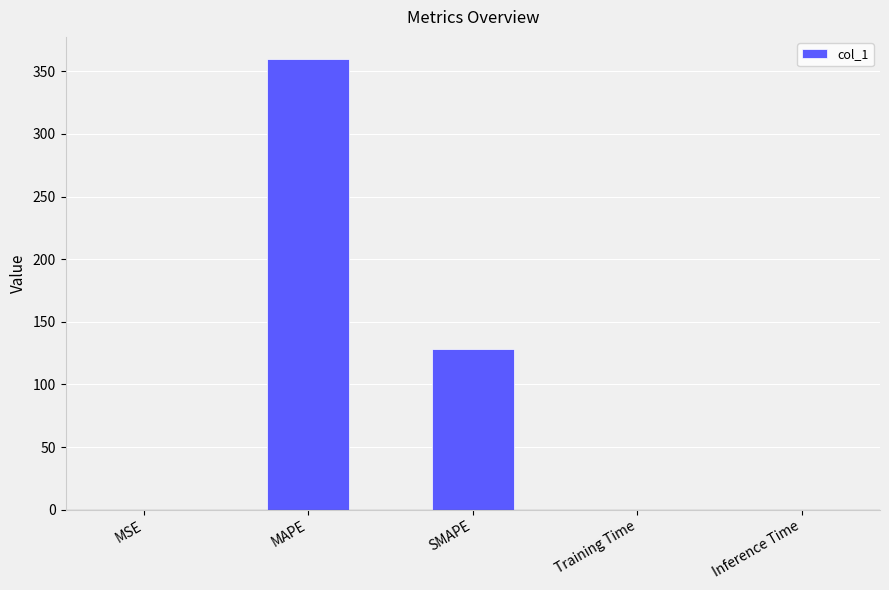

What is the sum of all values?

488.1